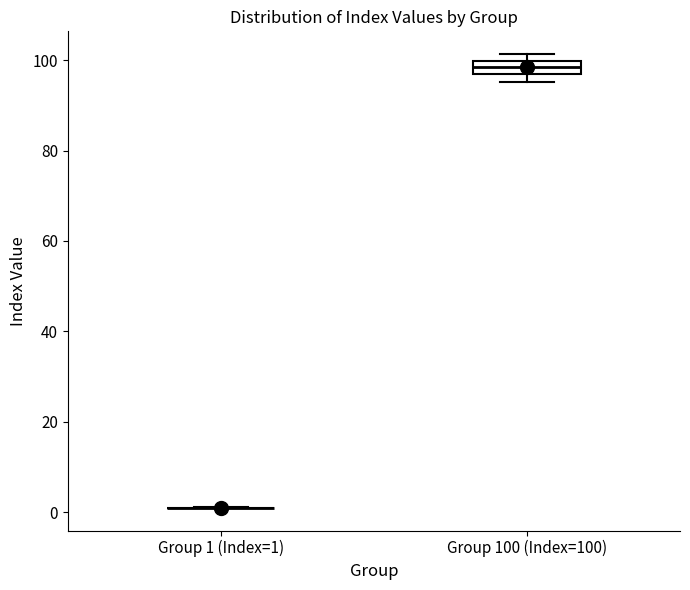

Comparing the boxes themselves (not the whiskers), which one is the tallest?

Group 100 (Index=100)